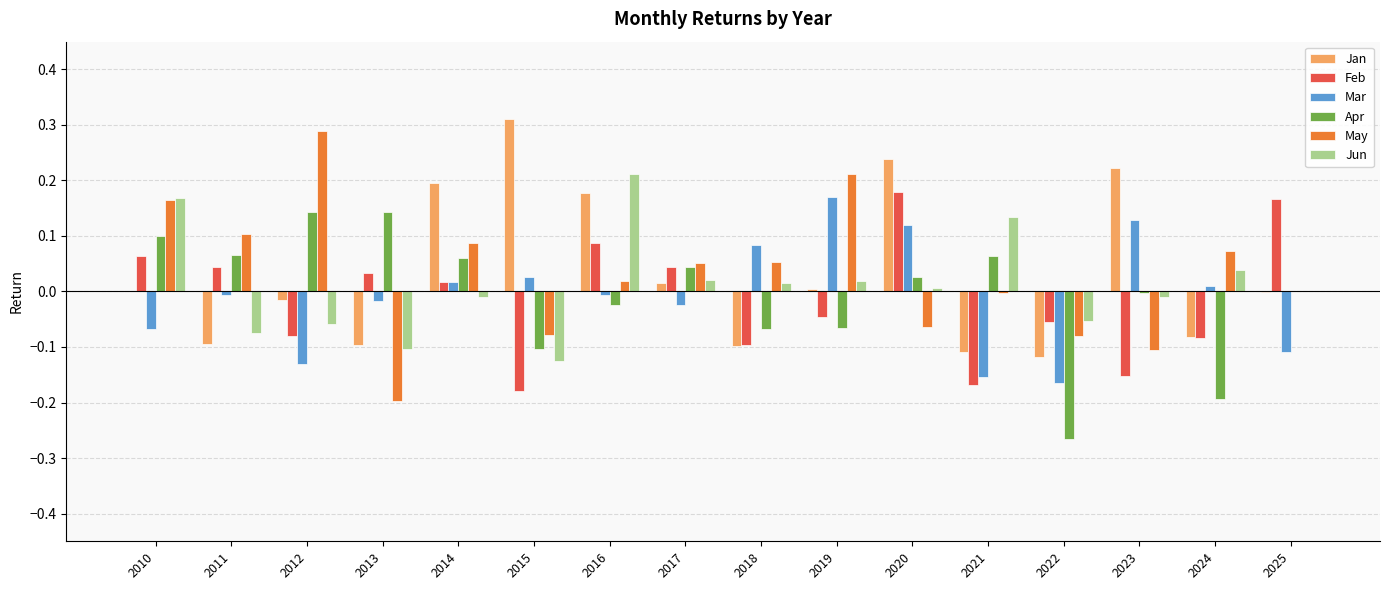

Which series changed the most between 2024 and 2025?

Feb